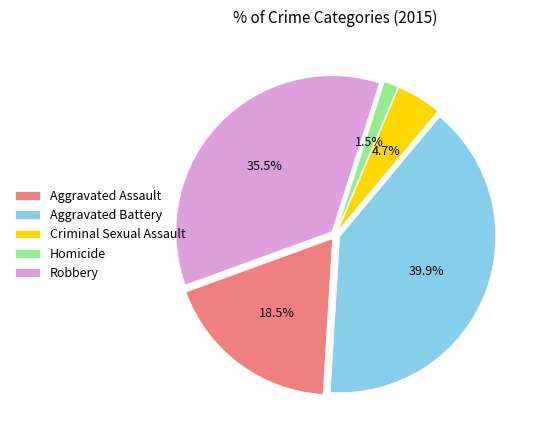

To the nearest percent, what percentage of the pie is Criminal Sexual Assault?

5%